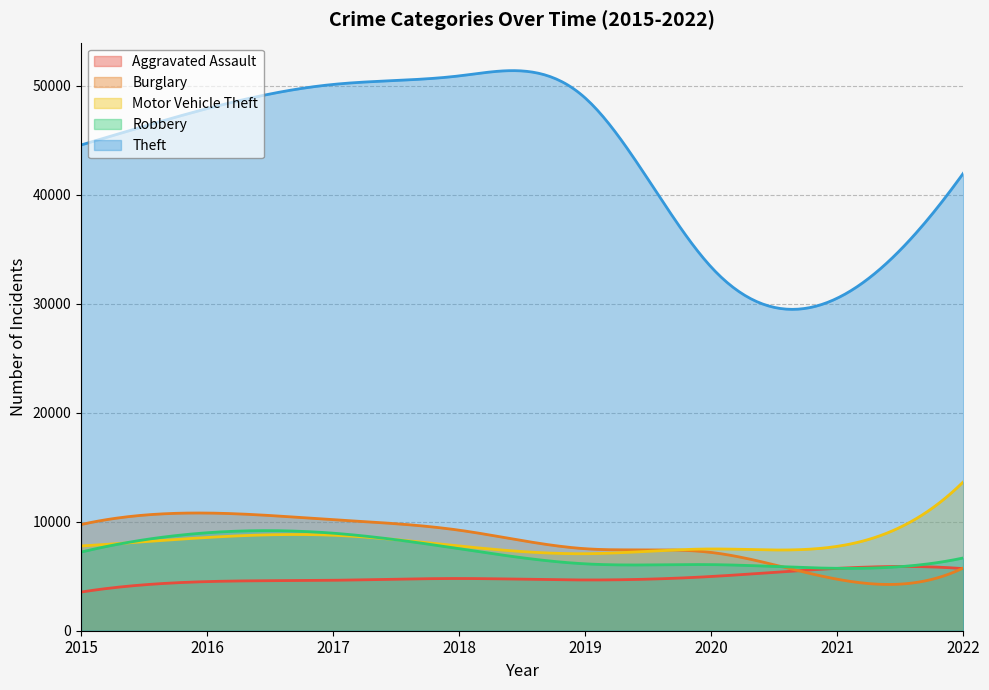

What is the value of the Aggravated Assault point at the 1st from the left?

3546